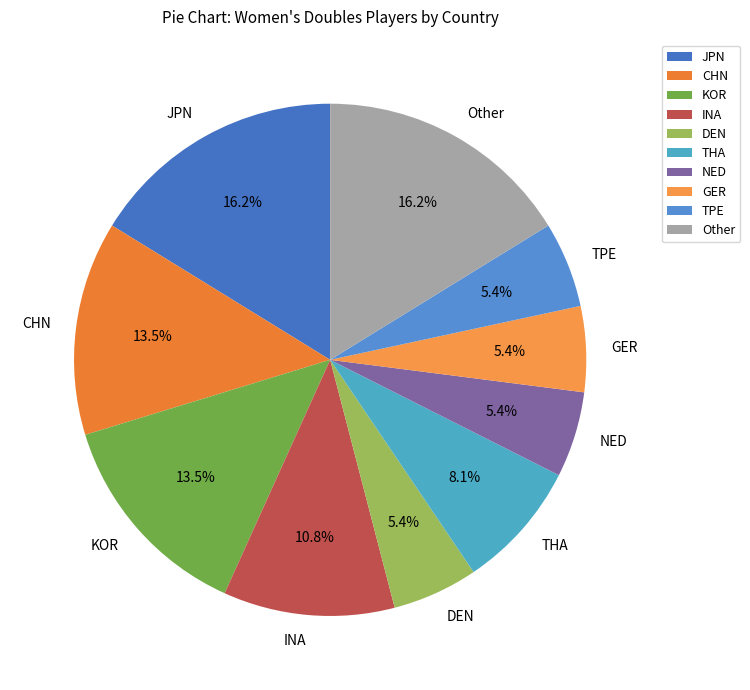

What is the ratio of the value at KOR to the value at JPN?

0.8